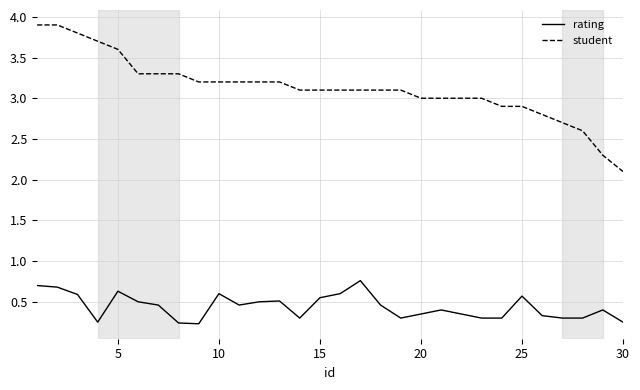

True or false: rating and student cross at least once.

False